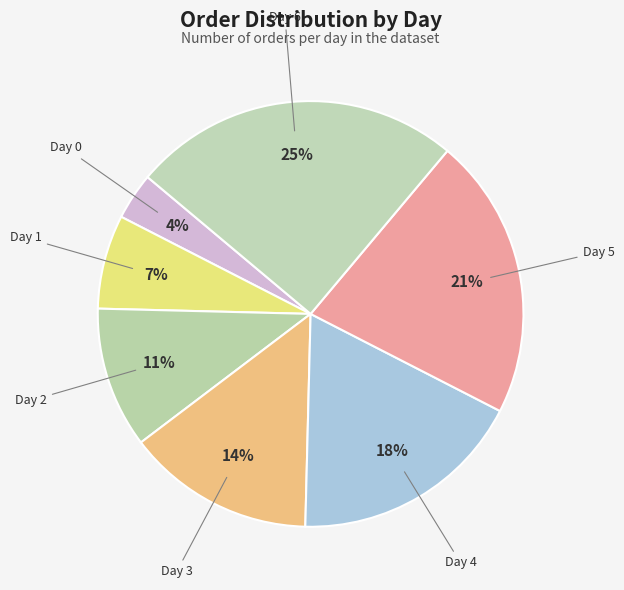

What is the largest slice in the pie chart?

Day 6